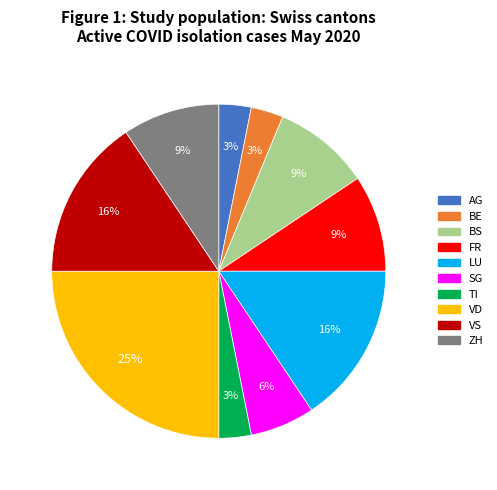

Is there a majority slice in this chart?

No